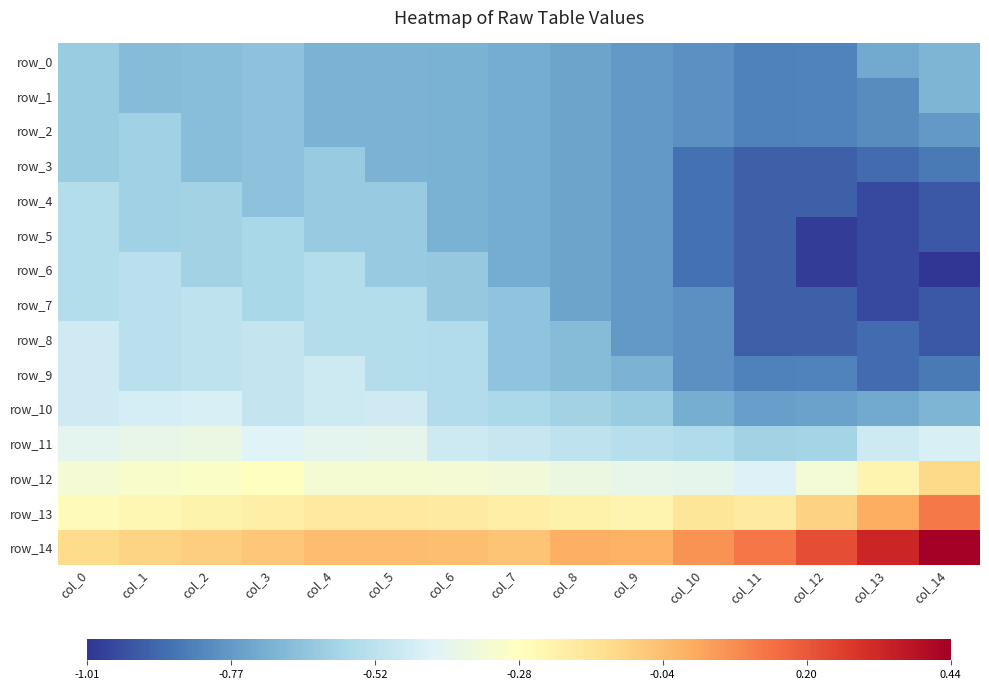

What is the greatest value displayed?

0.4